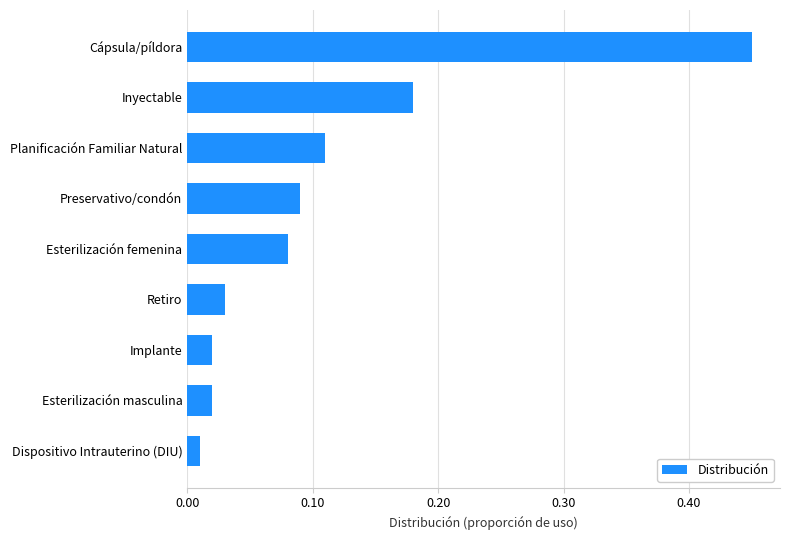

What is the difference between the maximum and minimum values?

0.4